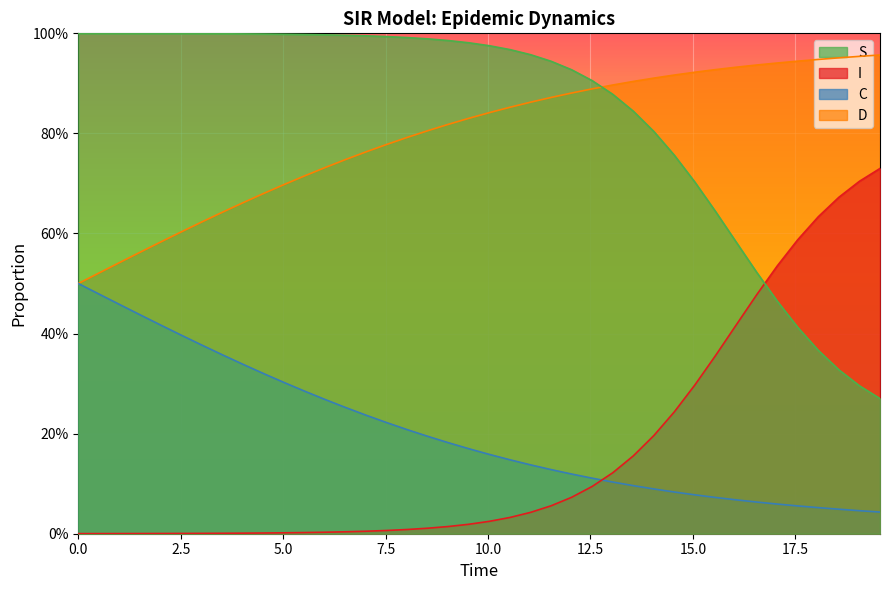

What are all the series names shown in the legend?

S, I, C, D